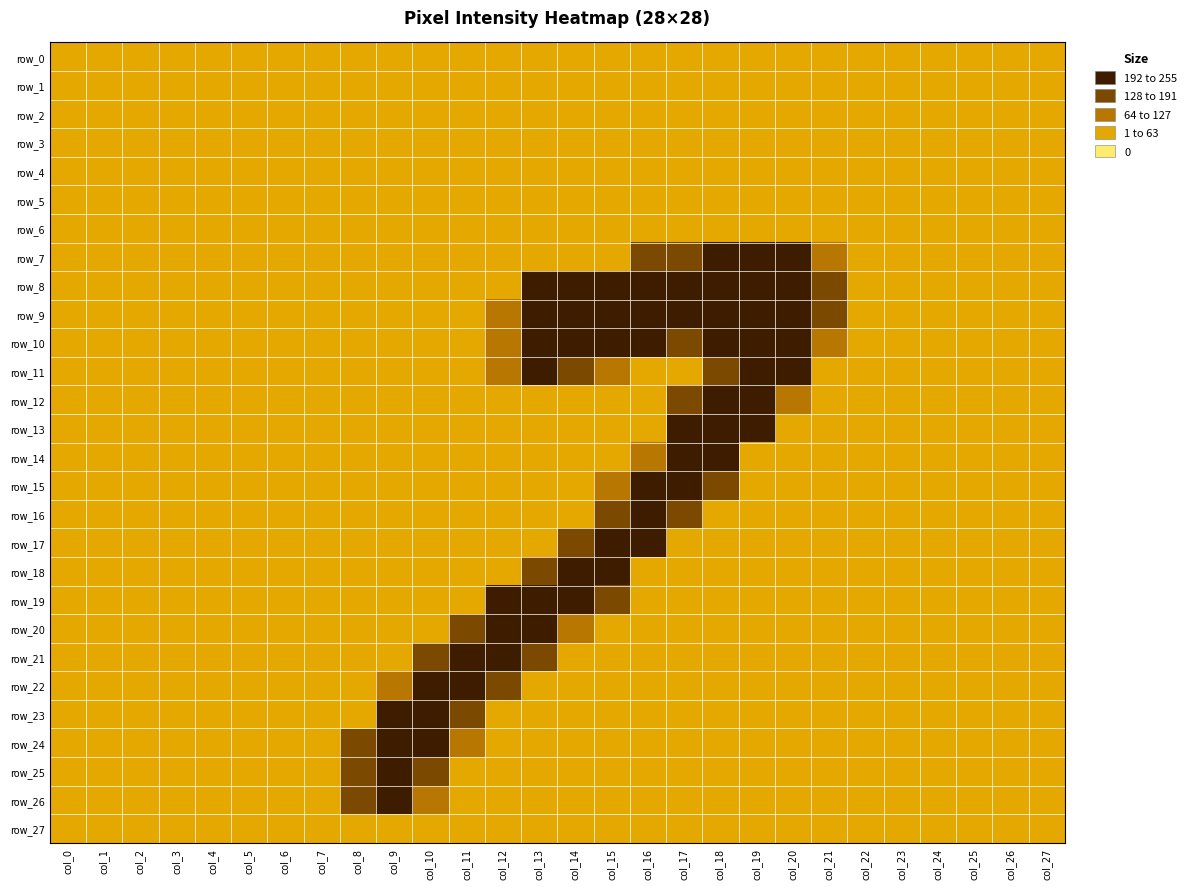

Between col_9 and col_10, which series saw the biggest shift?

row_21